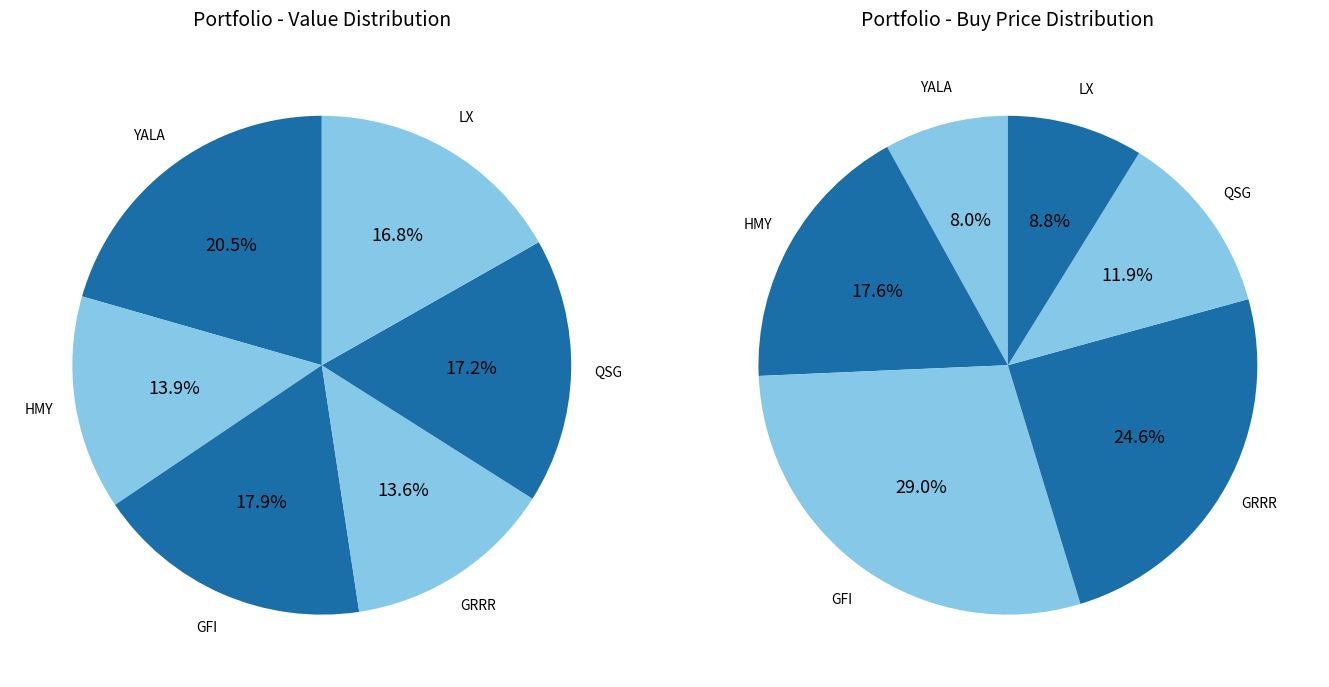

What is the change in value from YALA to GFI?

-315.9